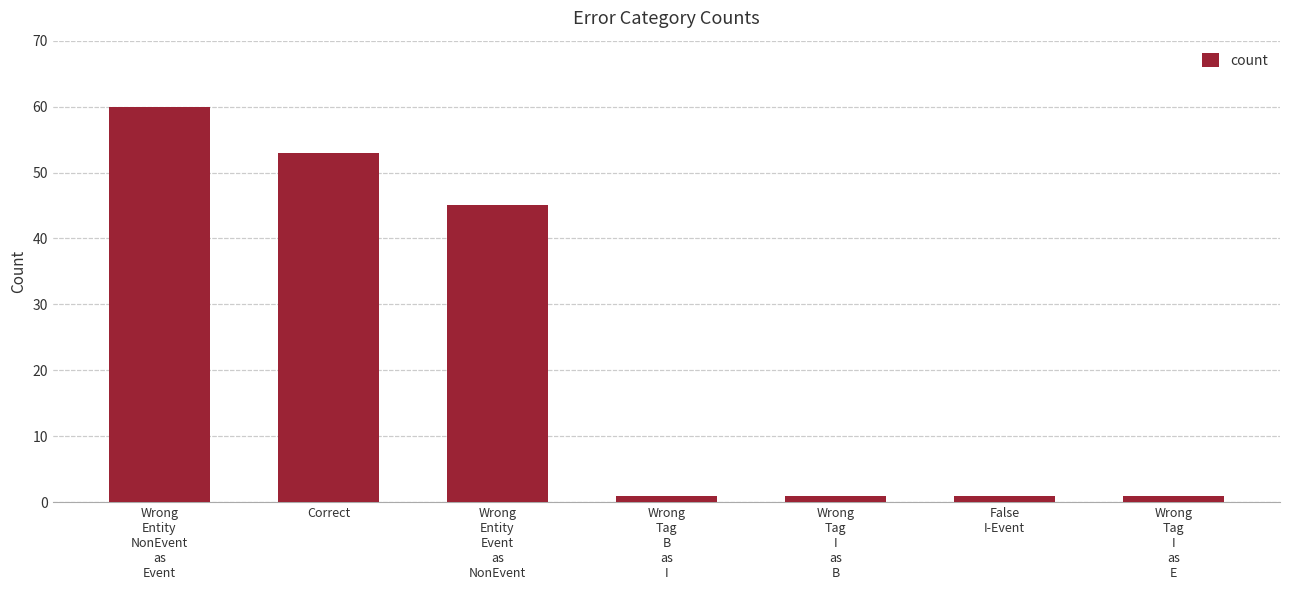

What is the difference between the second highest and minimum values?

52